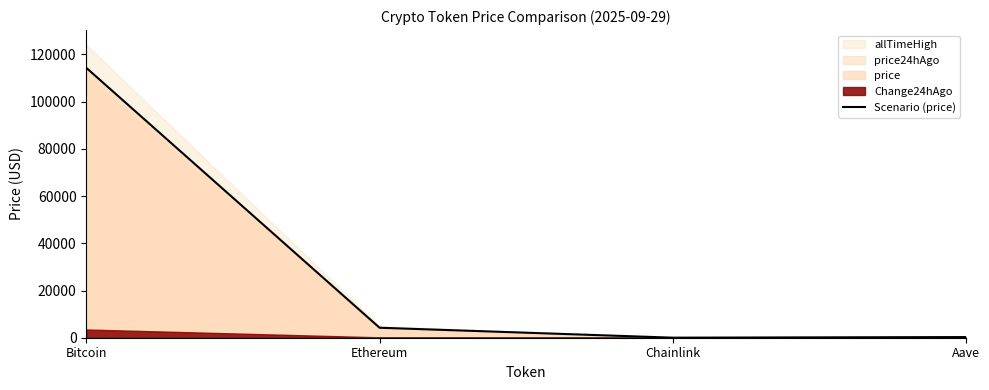

What value does the data have at Ethereum?

4228.4